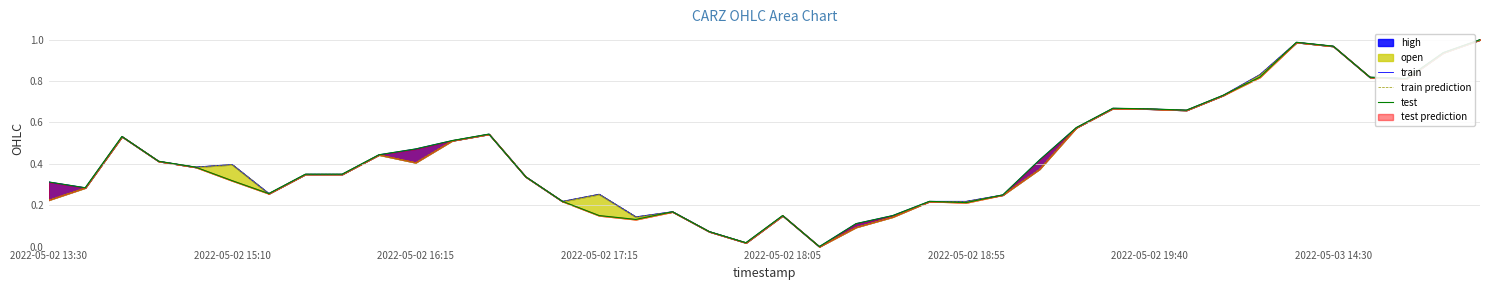

Is the value of train prediction at 2022-05-02 17:15 greater than the value of test at 24?

Yes